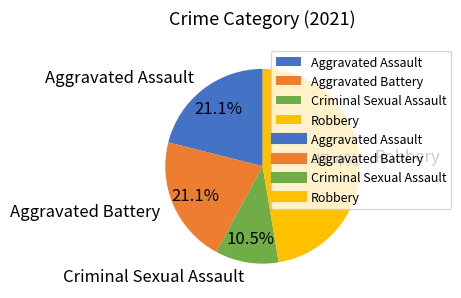

To the nearest percent, what is the difference between the Criminal Sexual Assault and Aggravated Battery slice percentages?

11%